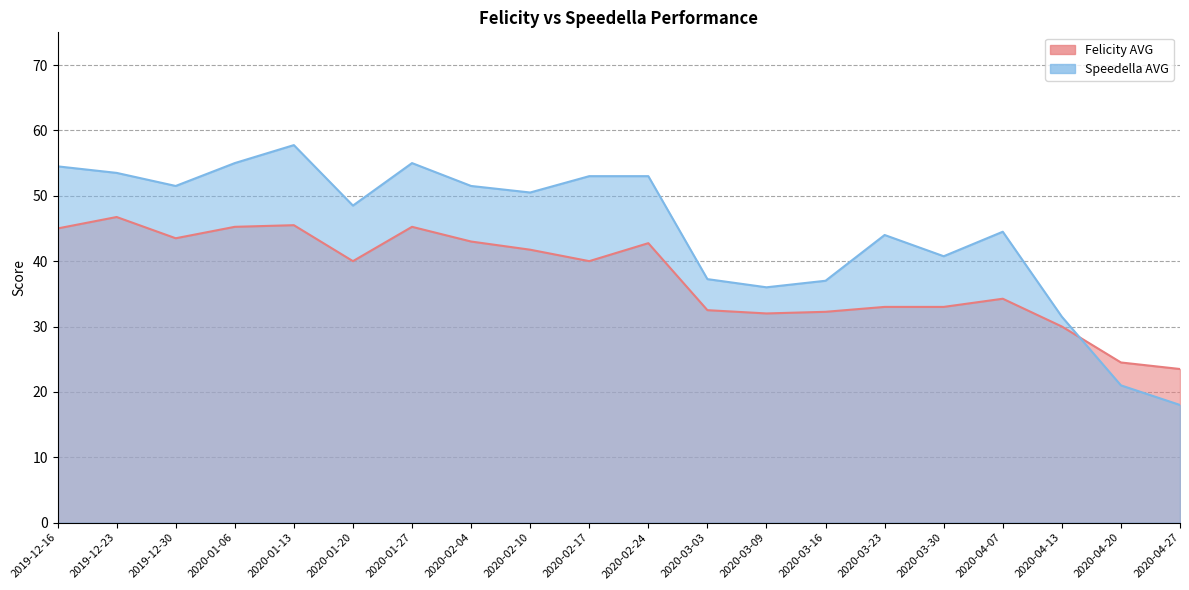

The value of Speedella AVG at 2020-04-13 is 31.5. True or false?

True